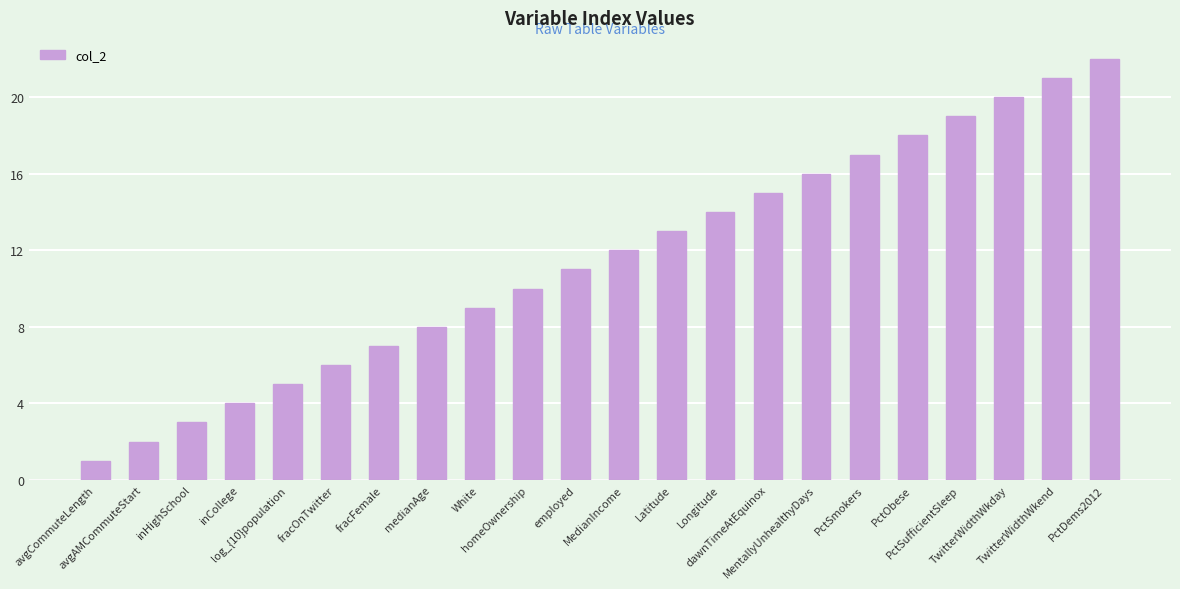

What is the sum of the values at TwitterWidthWkday and homeOwnership?

30